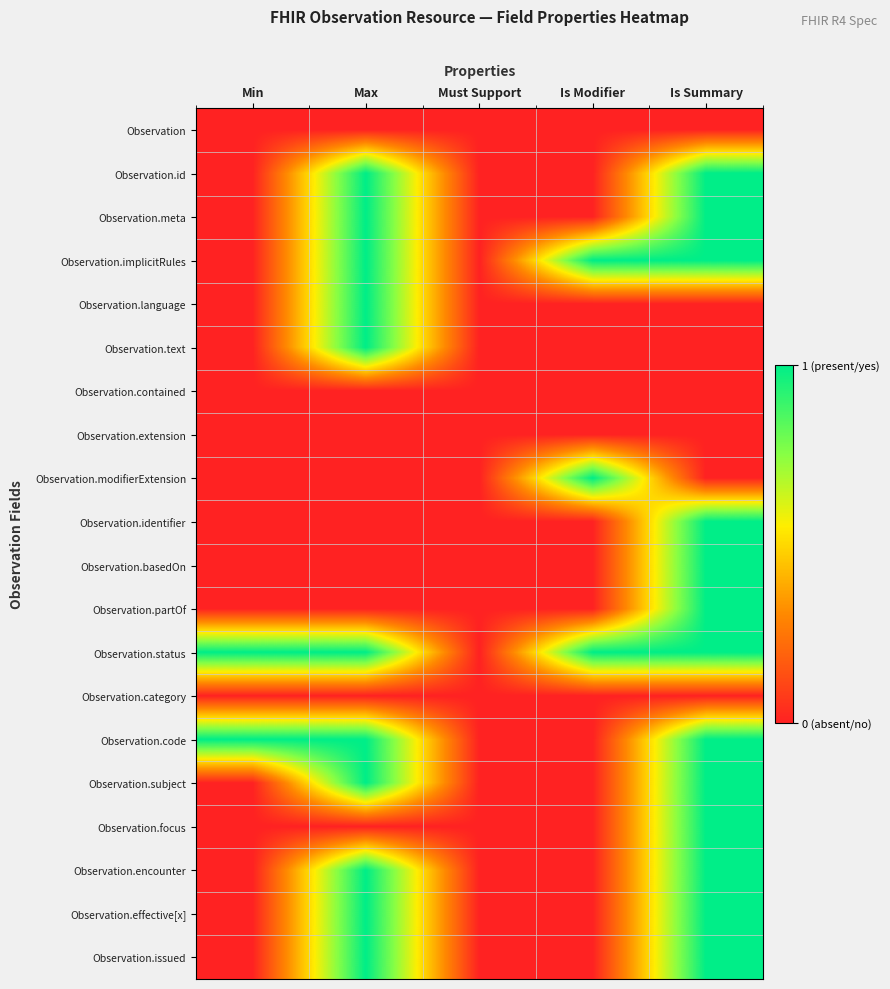

Rank the series by their maximum value, from lowest to highest.

Observation, Observation.contained, Observation.extension, Observation.category, Observation.id, Observation.meta, Observation.implicitRules, Observation.language, Observation.text, Observation.modifierExtension, Observation.identifier, Observation.basedOn, Observation.partOf, Observation.status, Observation.code, Observation.subject, Observation.focus, Observation.encounter, Observation.effective[x], Observation.issued